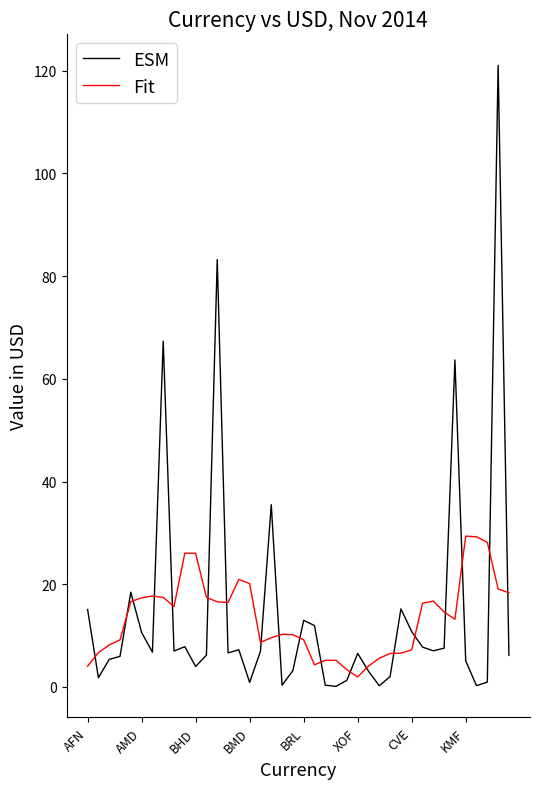

Which series has the largest range (max minus min)?

ESM